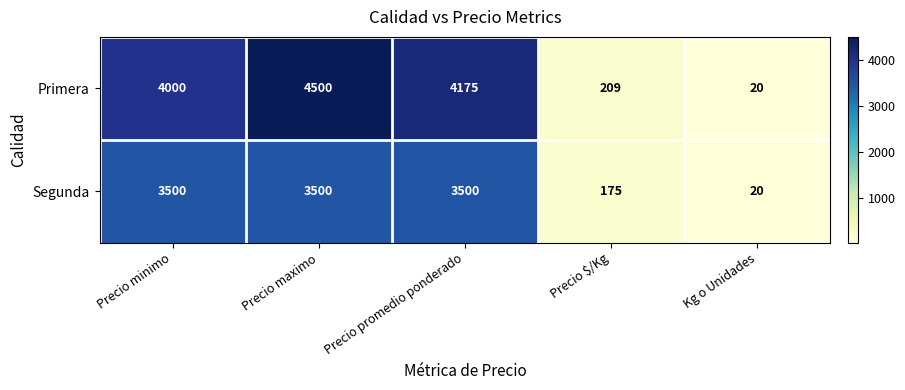

List the series in order of their overall mean, highest first.

Primera, Segunda